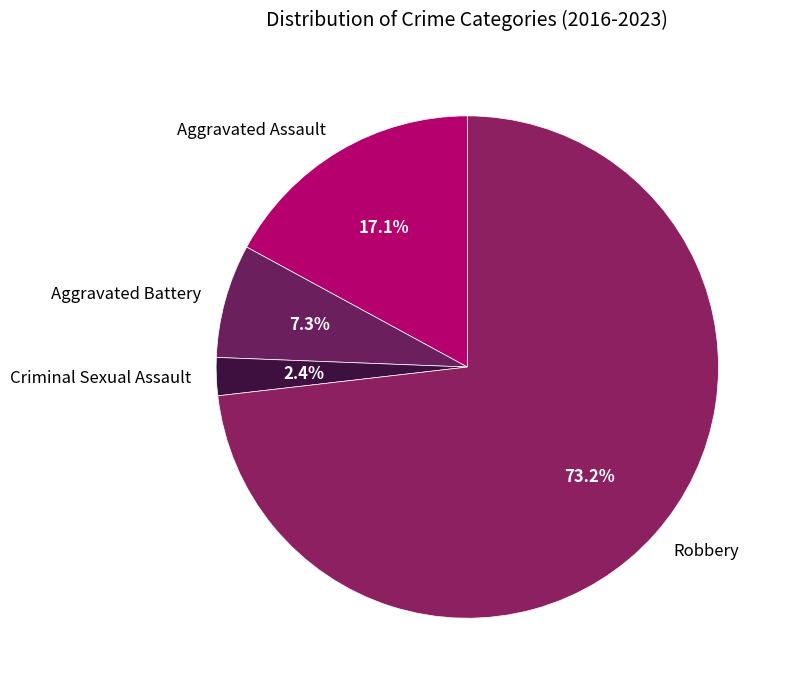

Is it true that Aggravated Assault is 25% of the pie?

False